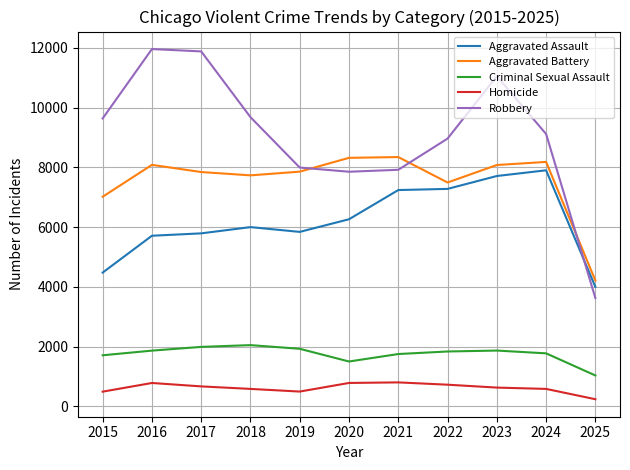

The Homicide series shows 729 at 2022. True or false?

True